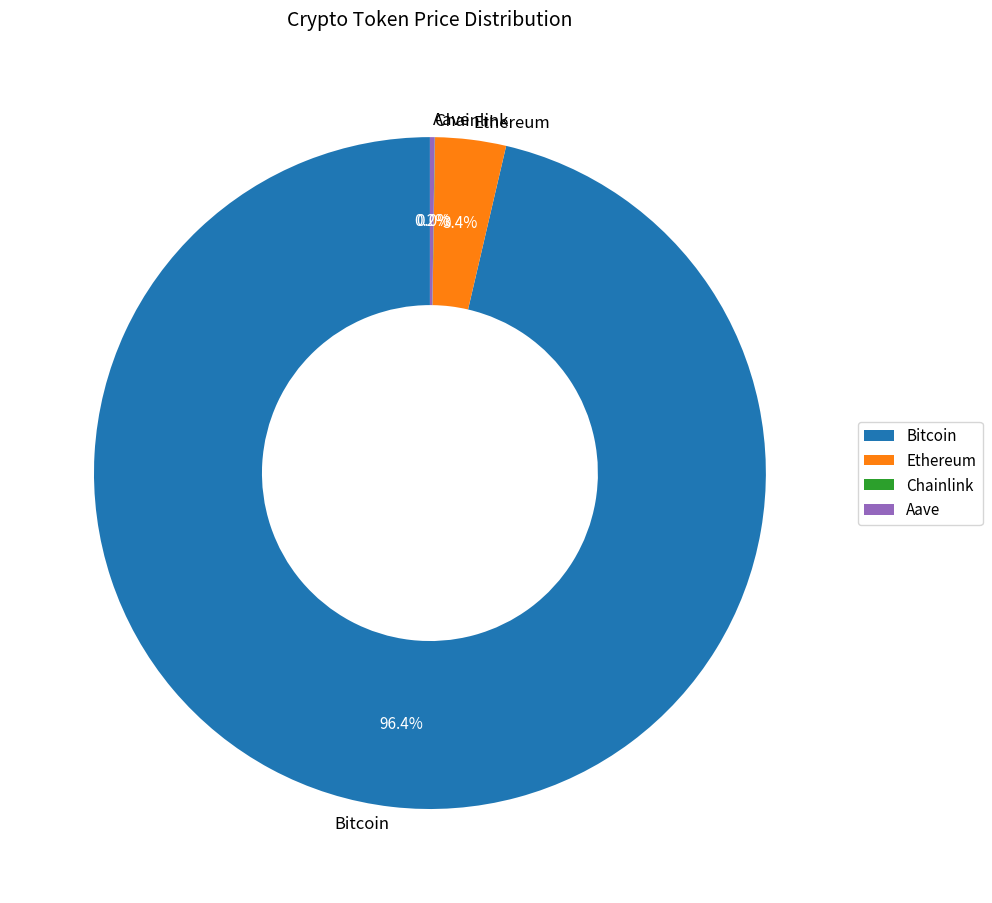

To the nearest percent, what is the difference between the Bitcoin and Ethereum slice percentages?

93%